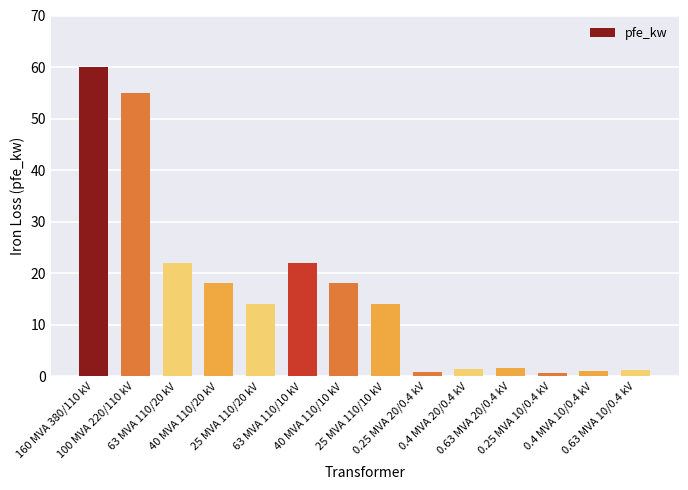

Between 0.25 MVA 20/0.4 kV and 100 MVA 220/110 kV, which is larger?

100 MVA 220/110 kV